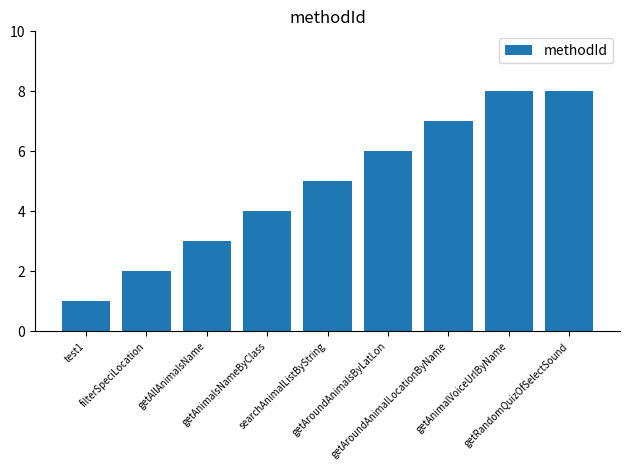

What is the difference between the maximum and second lowest values?

6